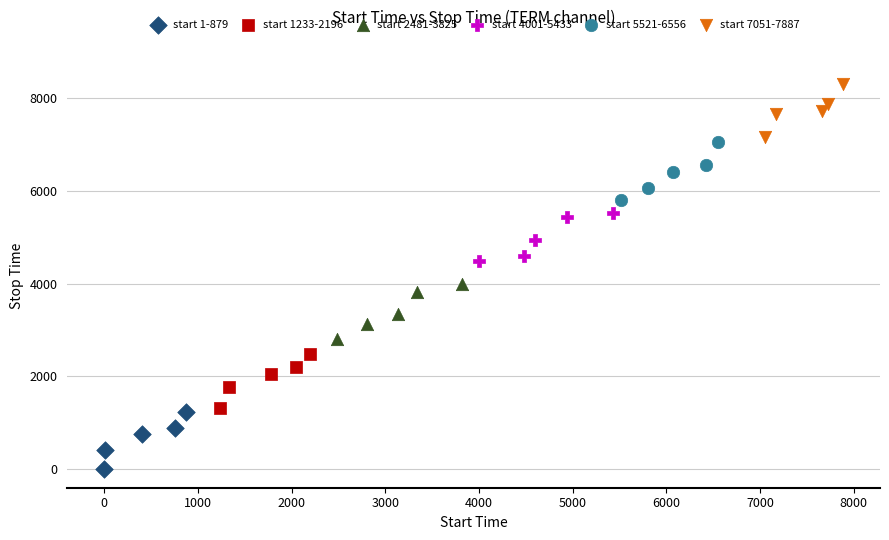

What are all the series names shown in the legend?

start 1-879, start 1233-2196, start 2481-3825, start 4001-5433, start 5521-6556, start 7051-7887